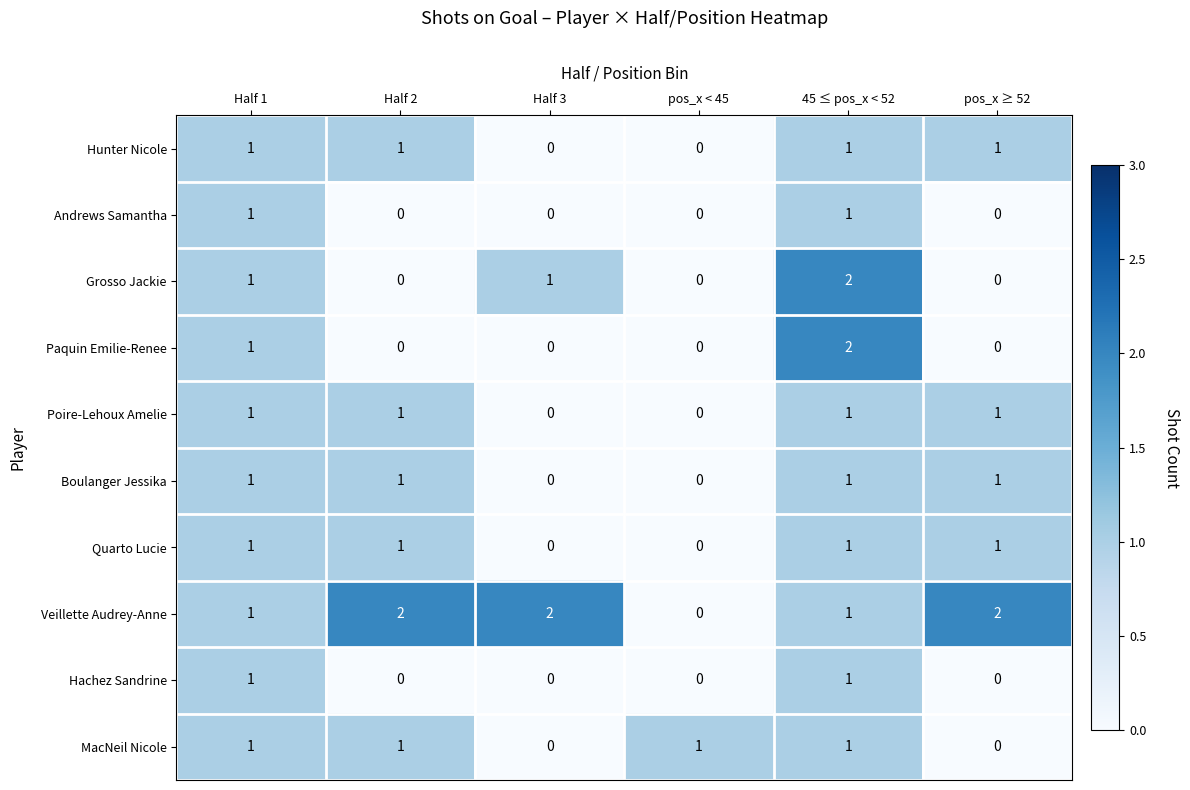

Count the Hunter Nicole values in the range 0 to 1.

6